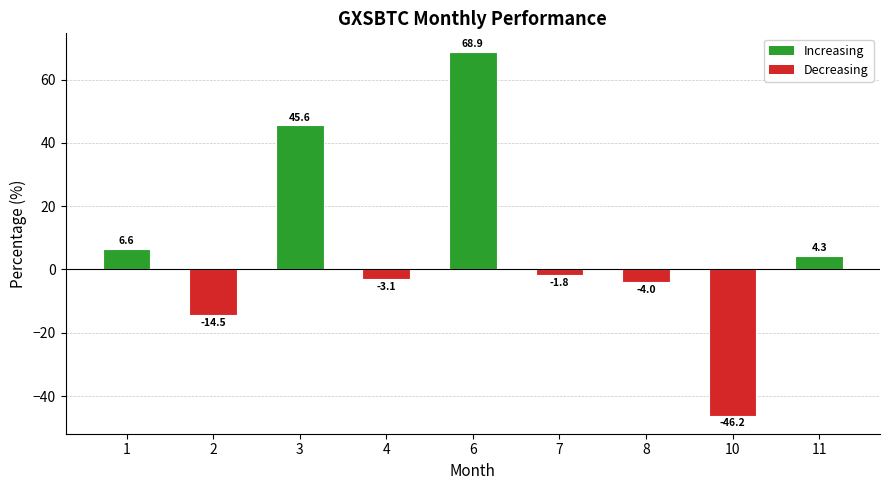

Rank the categories by value from lowest to highest.

10, 2, 8, 4, 7, 11, 1, 3, 6